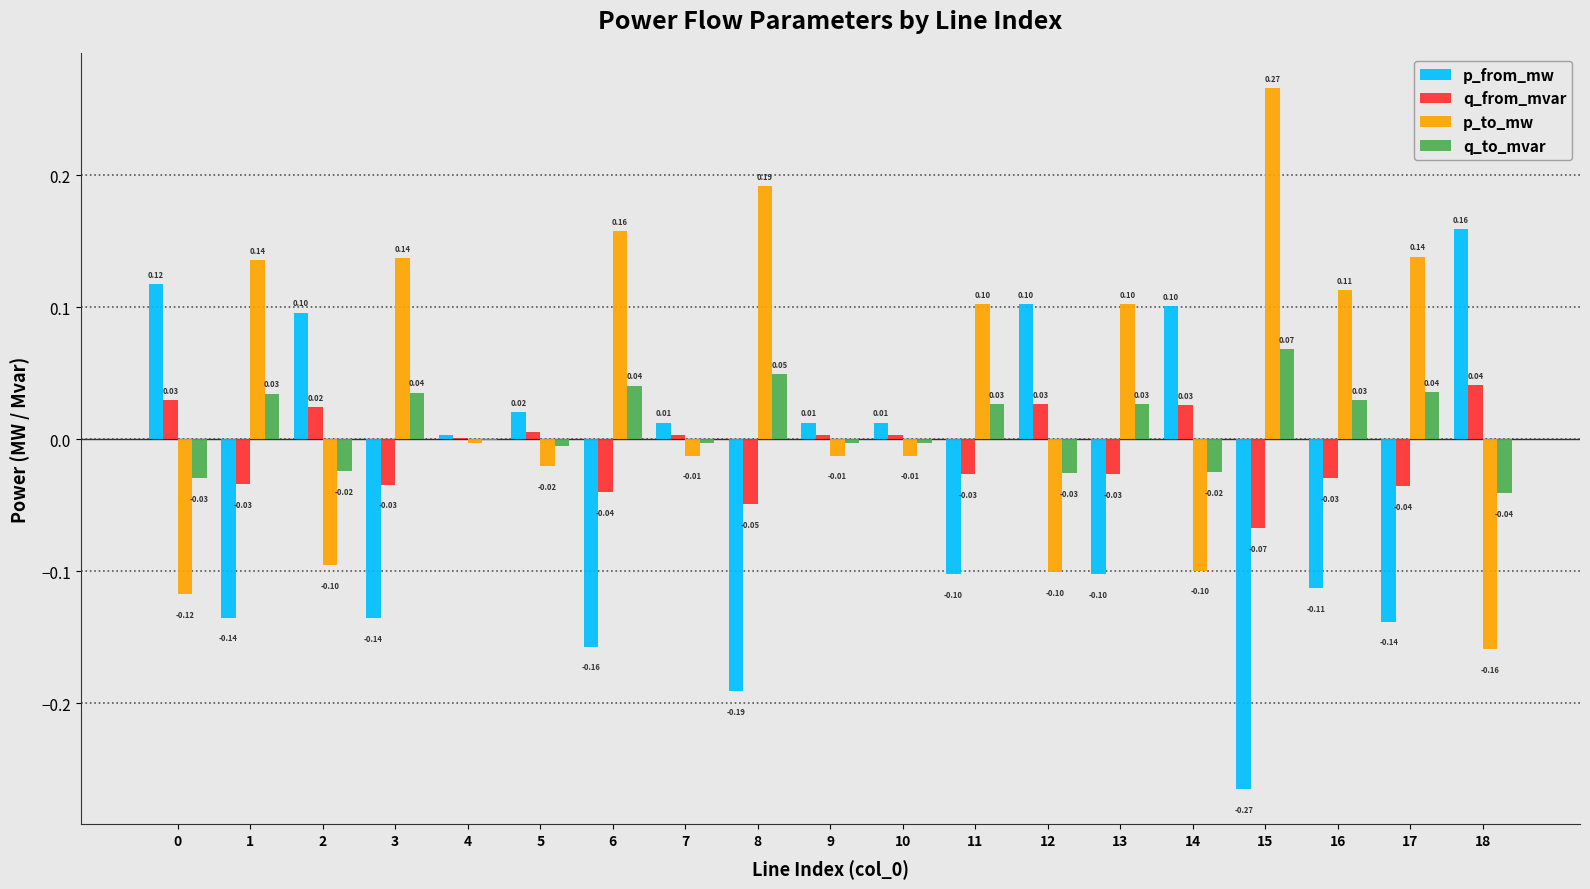

What is the maximum value for q_to_mvar?

0.1